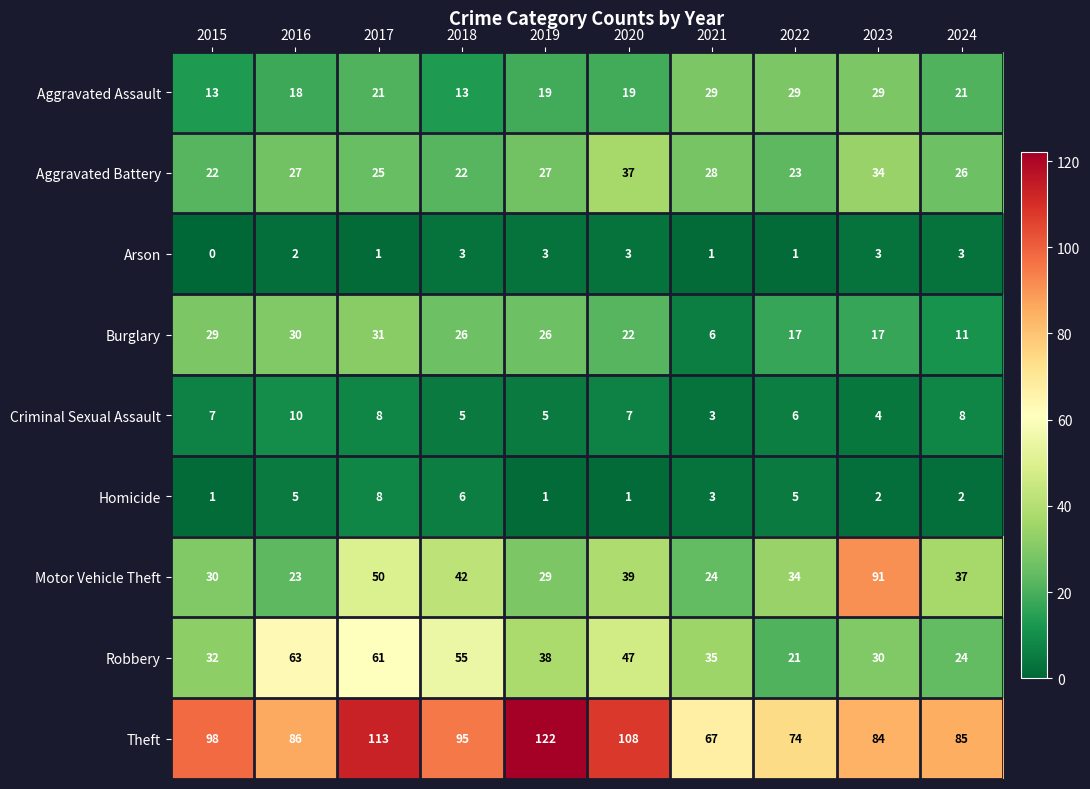

Is it true that Criminal Sexual Assault equals 5 at 2020?

False